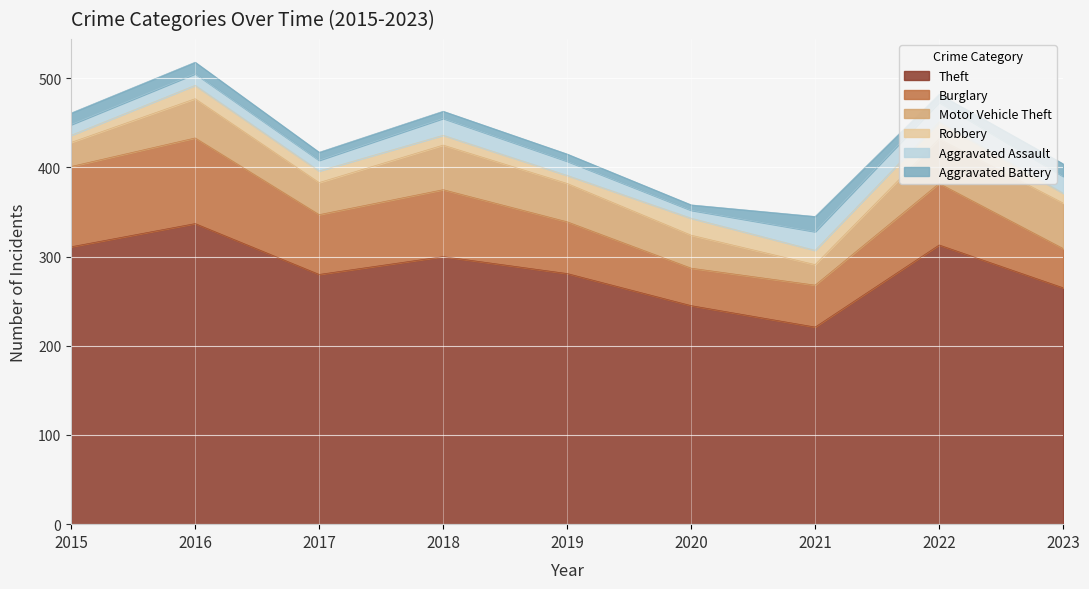

Reading left to right, what are all the values shown in this chart?

Theft: 311	337	280	300	281	245	221	313	265
Burglary: 90	96	67	75	58	42	47	69	44
Motor Vehicle Theft: 27	44	36	50	43	37	23	50	51
Robbery: 8	15	13	11	9	19	16	19	11
Aggravated Assault: 12	13	12	19	16	9	21	22	19
Aggravated Battery: 13	13	9	8	8	6	17	9	14